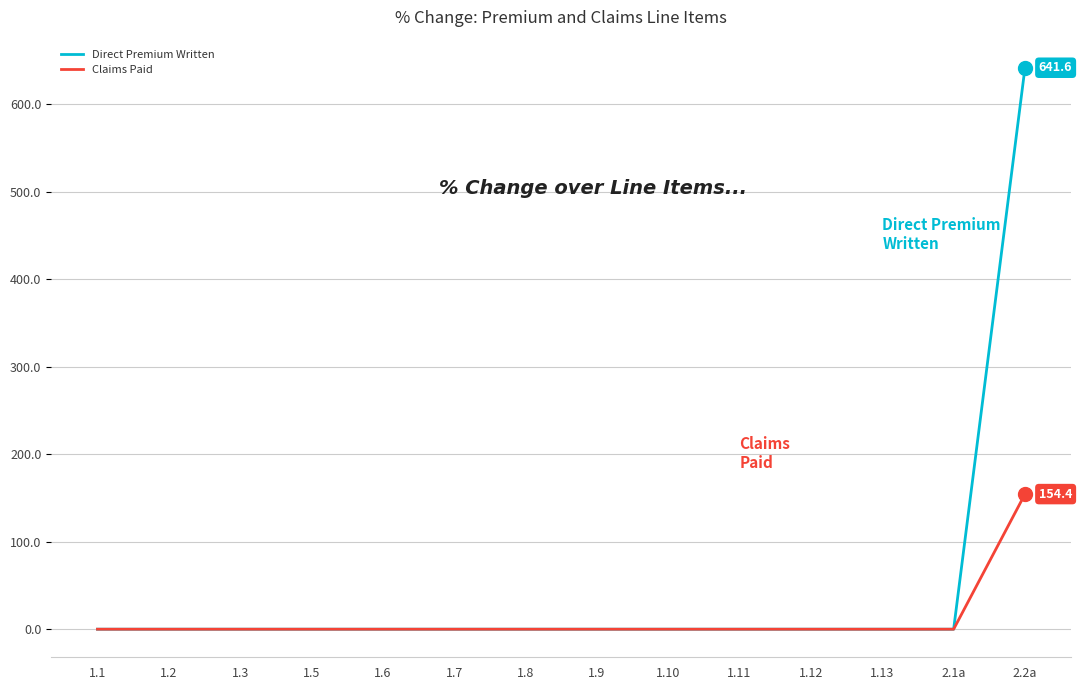

What is the average value of the Claims Paid series?

11.0